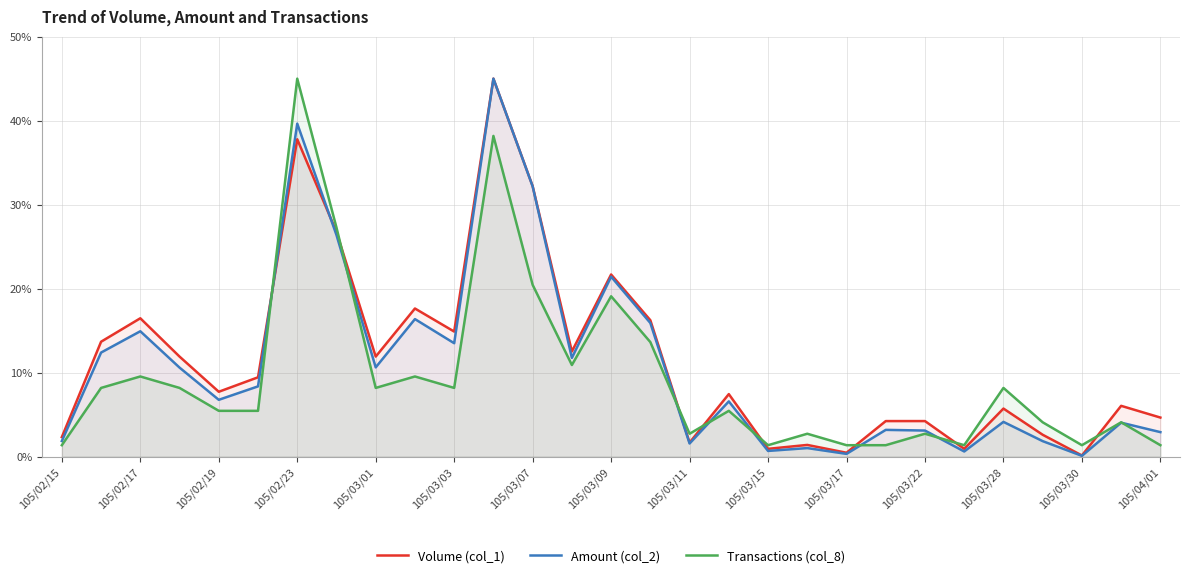

True or false: Transactions (col_8) has a value of 2.5 at 105/03/03.

False